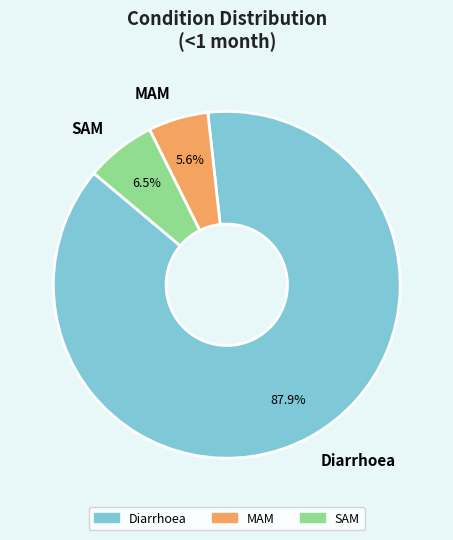

Which has a higher value, SAM or Diarrhoea?

Diarrhoea